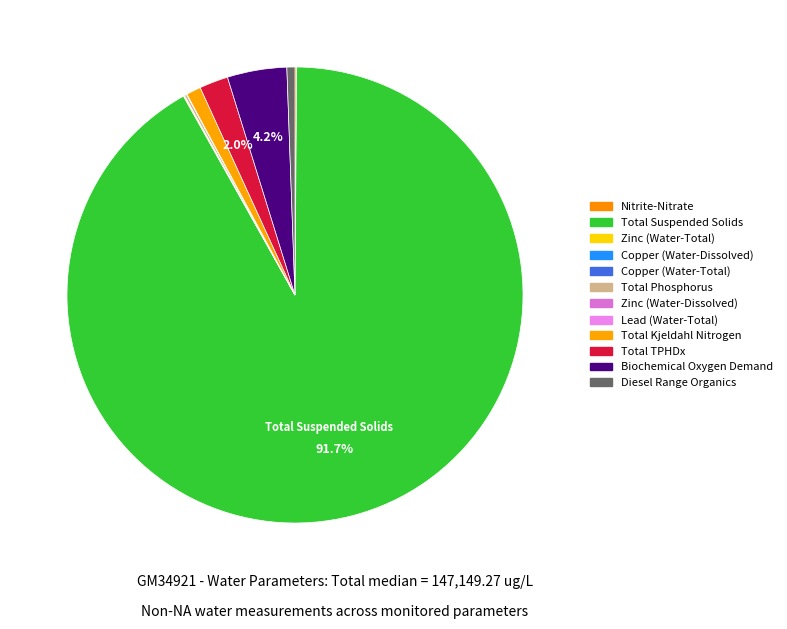

To the nearest percent, what percentage of the pie is Total TPHDx?

2%